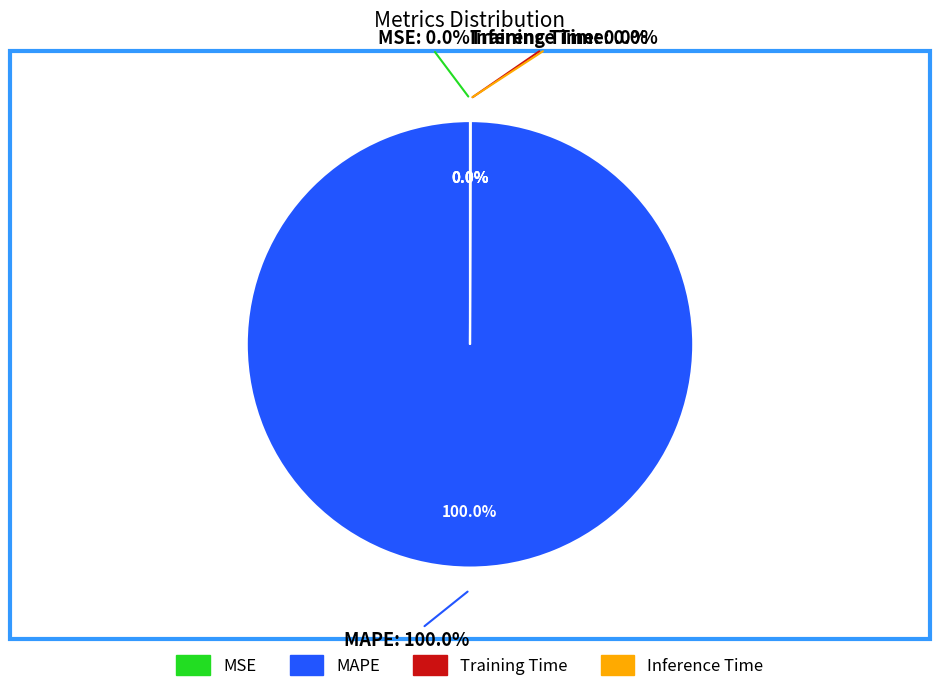

What is the total percentage of MSE and MAPE?

100.0%